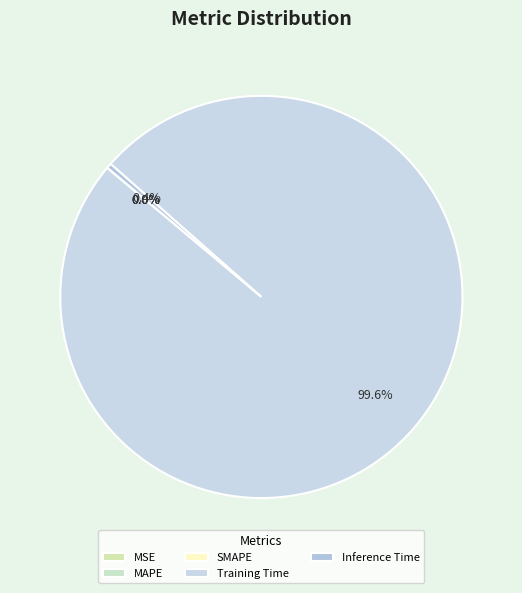

What percentage is NOT represented by MAPE?

100.0%